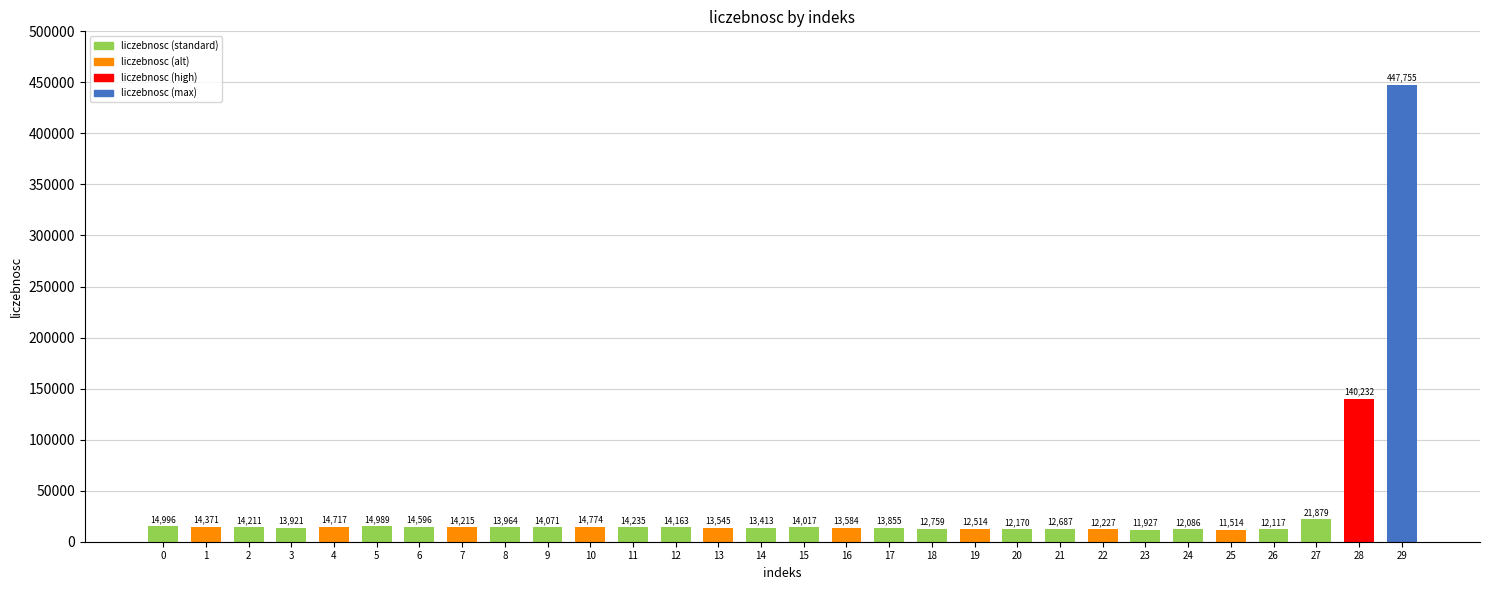

The value at 1 is 14371. True or false?

True